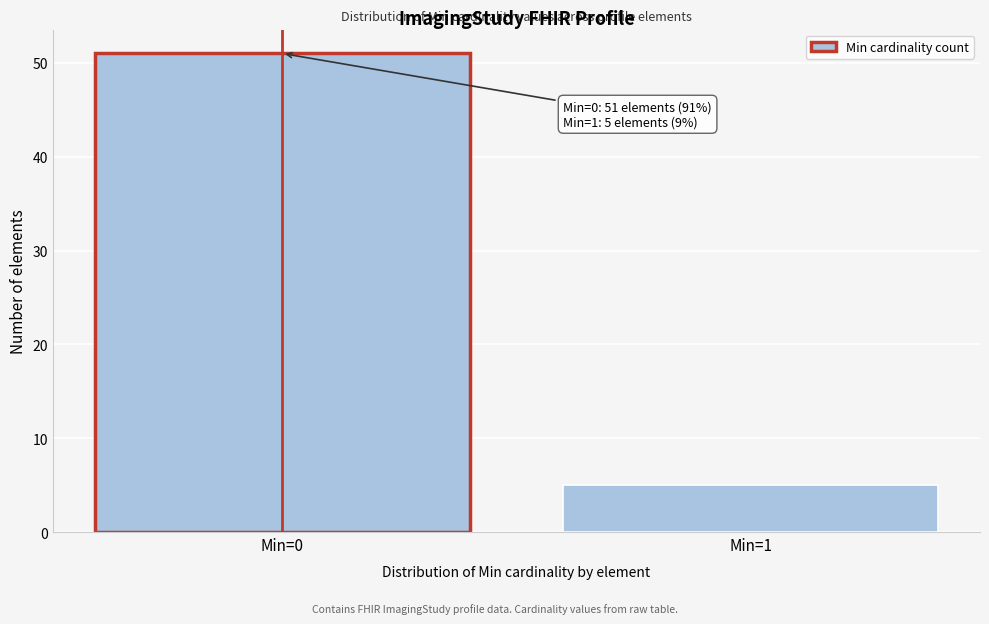

Reading left to right, extract all data points from this chart.

Min=0=51	Min=1=5